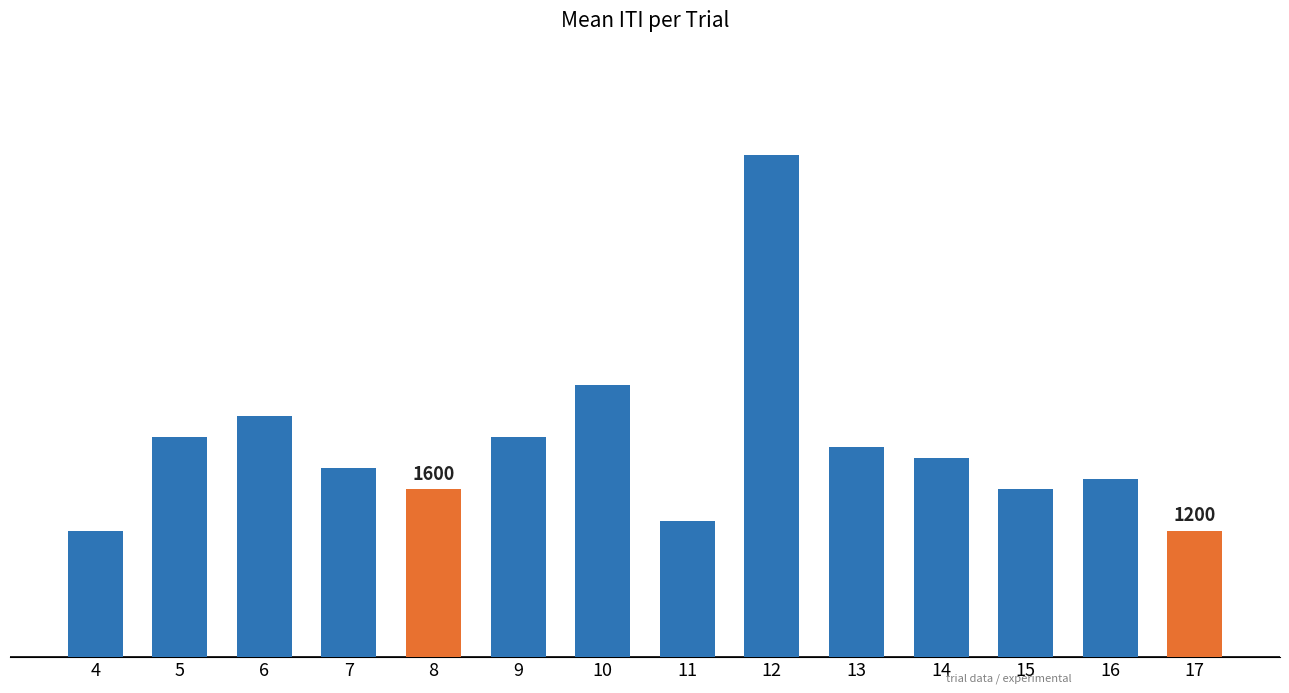

Reading left to right, extract all data points from this chart.

1200	2100	2300	1800	1600	2100	2600	1300	4800	2000	1900	1600	1700	1200